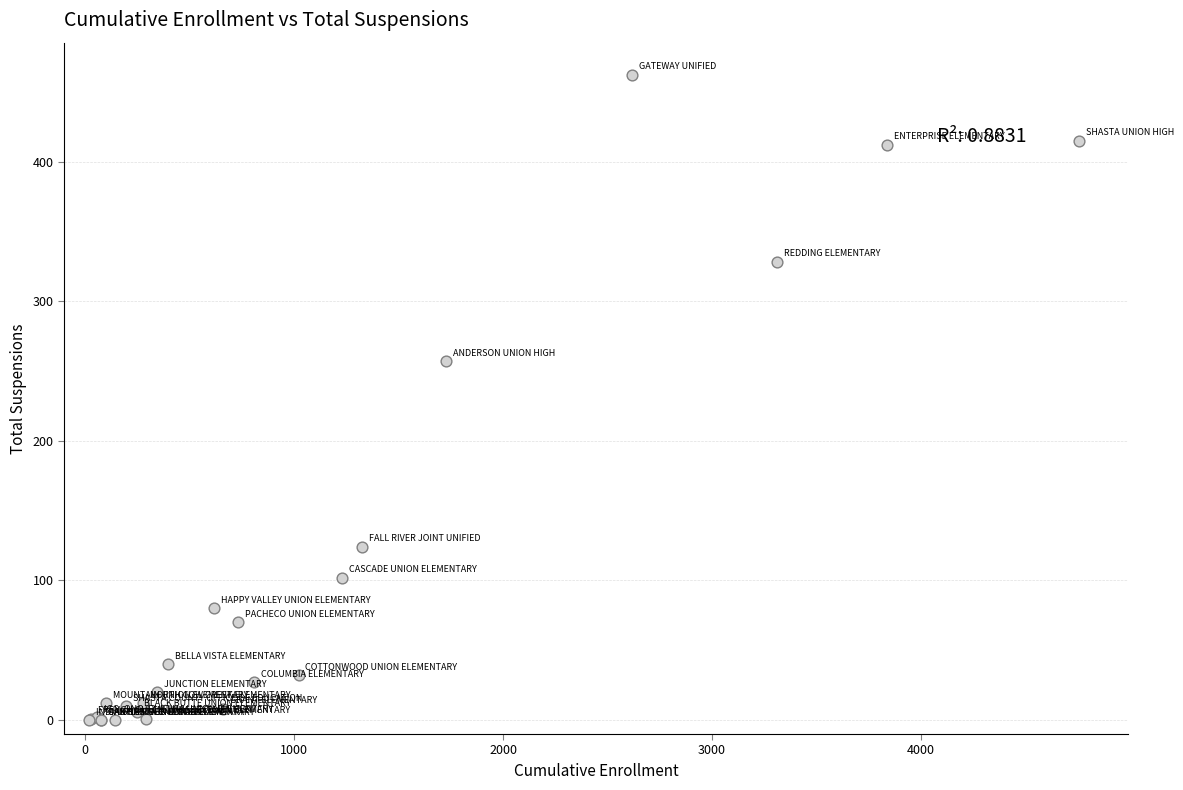

What Y value in the scatter plot is closest to 231?

257